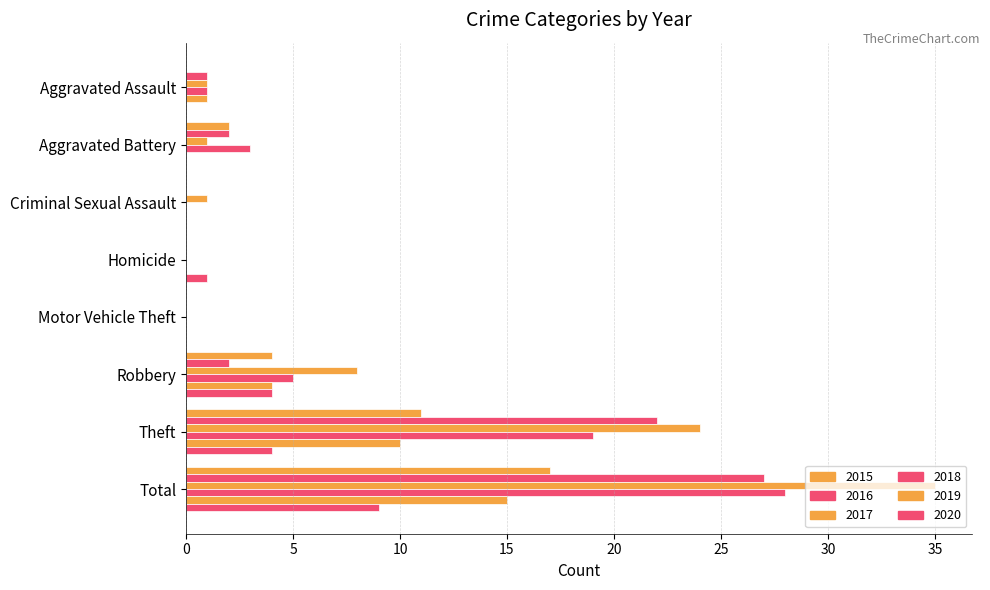

Where does the 2015 series first go above 2?

Robbery